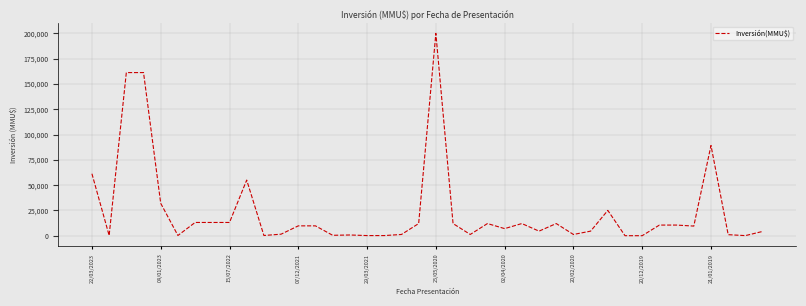

What is the difference between the maximum and minimum values?

200000